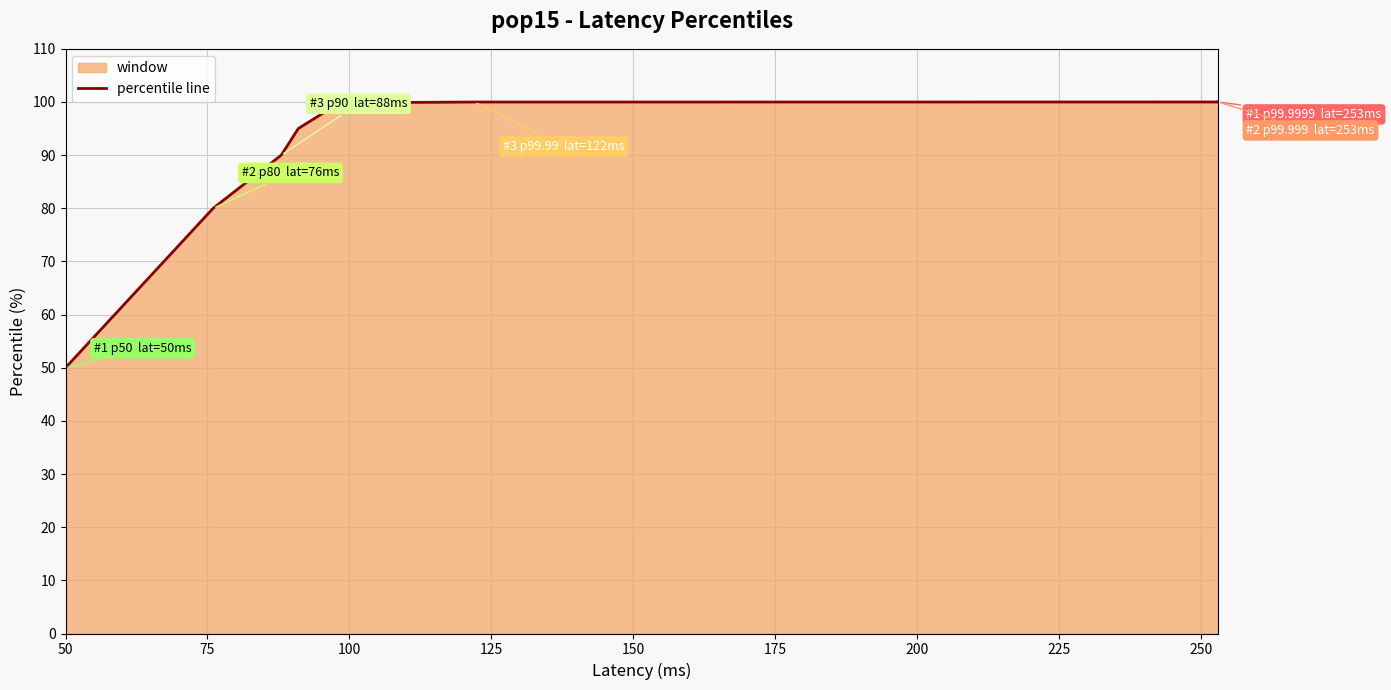

What is the maximum value shown in the chart?

100.0